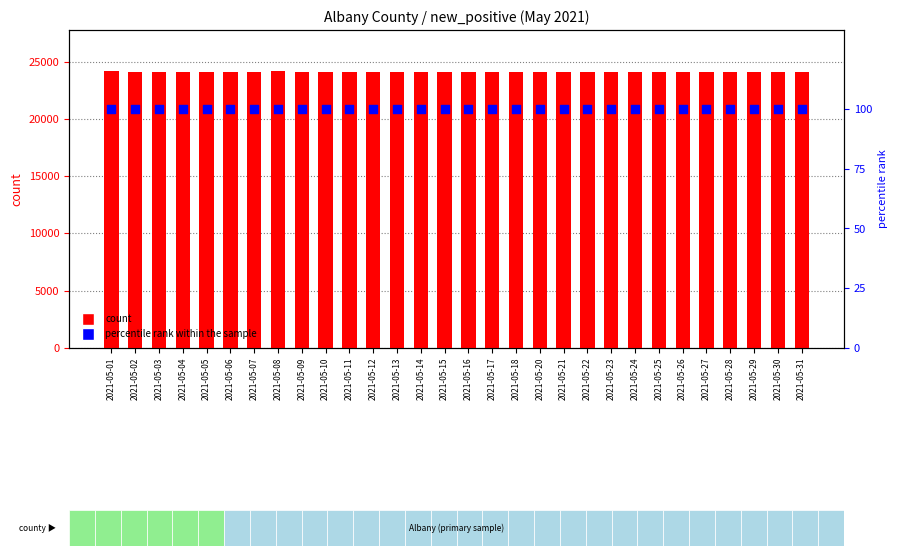

At which category is the sum across all series the highest?

2021-05-08